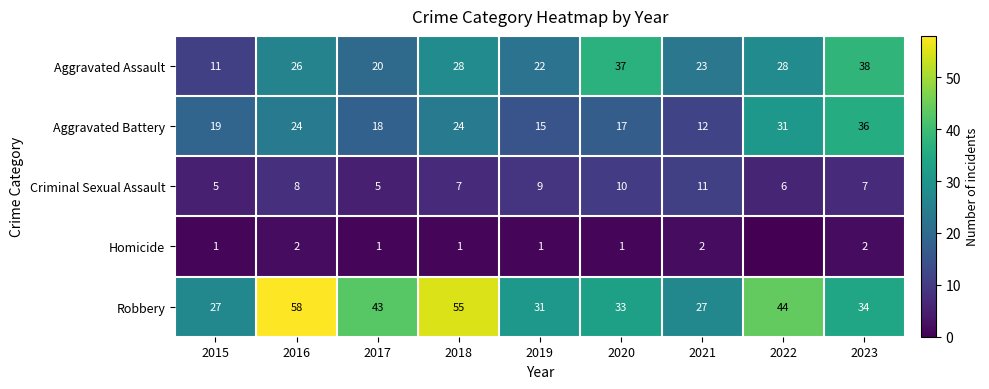

Which has a higher value, 2018 or 2020?

2020